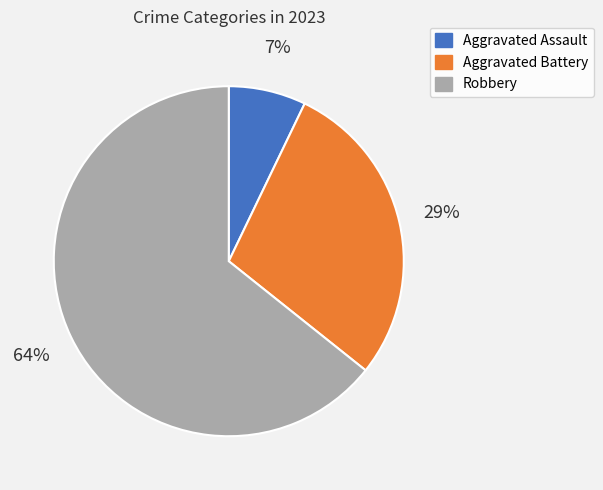

True or false: Aggravated Battery accounts for 29% of the total.

True